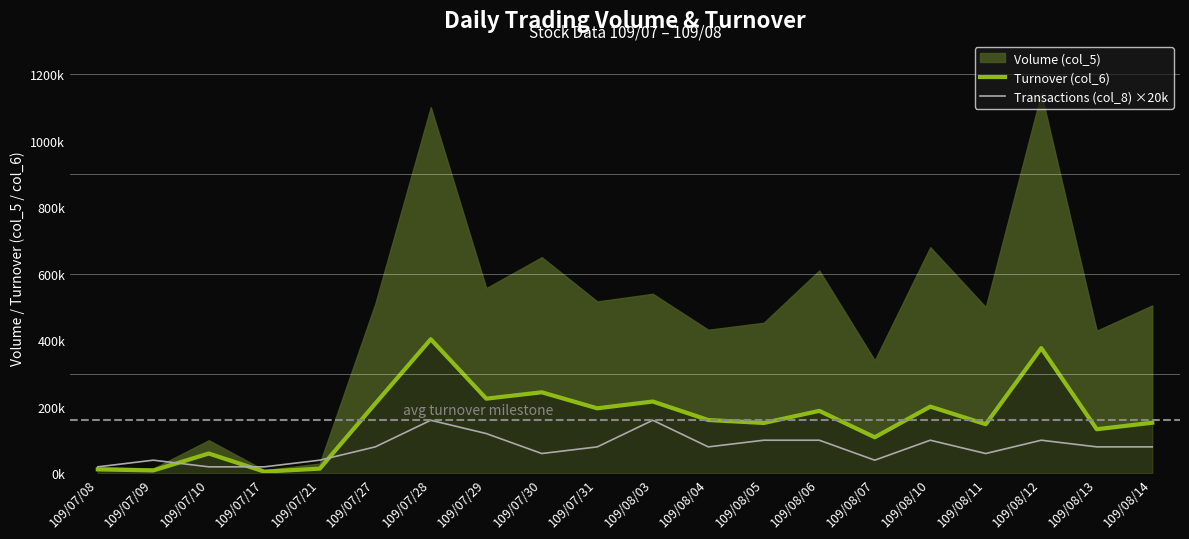

True or false: Transactions (col_8) ×20k has more than 1 points higher than both neighbors.

True